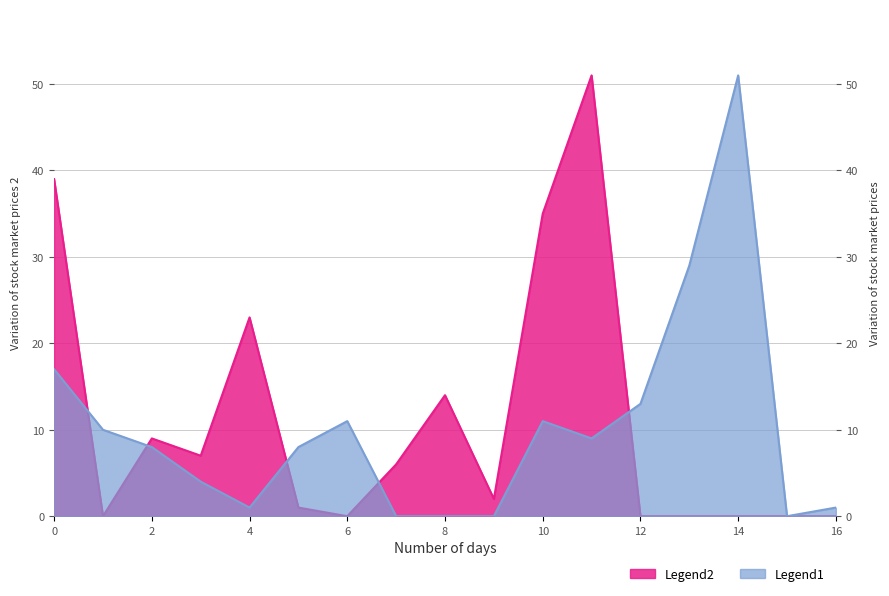

How many values in the Legend2 series exceed 2?

8